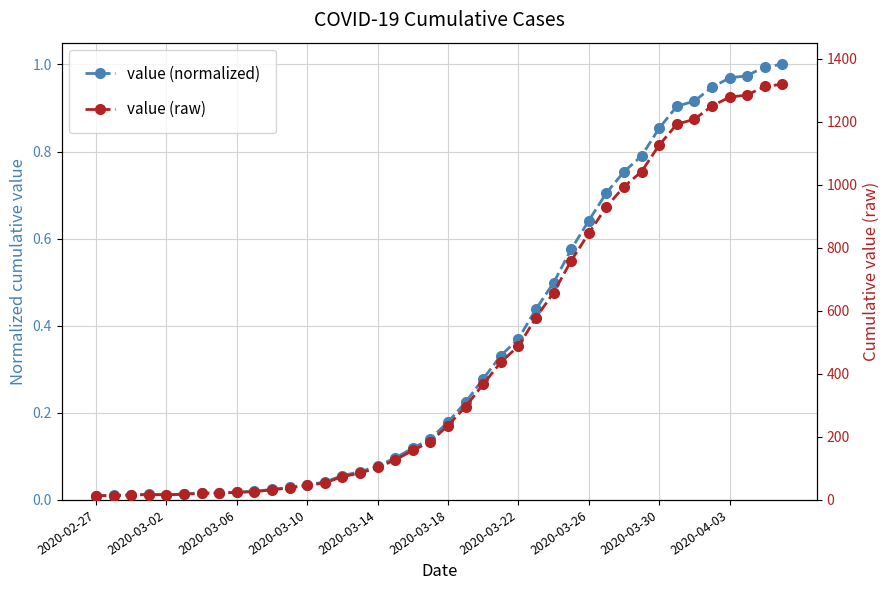

What position from the right is 17?

23